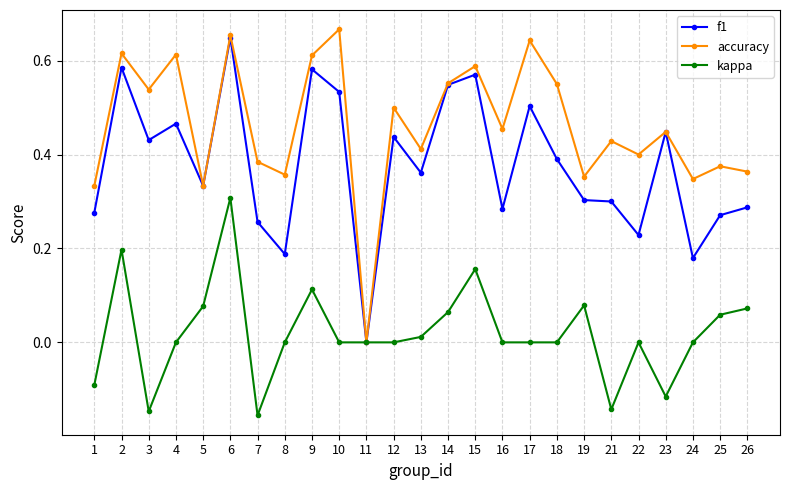

List the series in order of their overall mean, highest first.

accuracy, f1, kappa